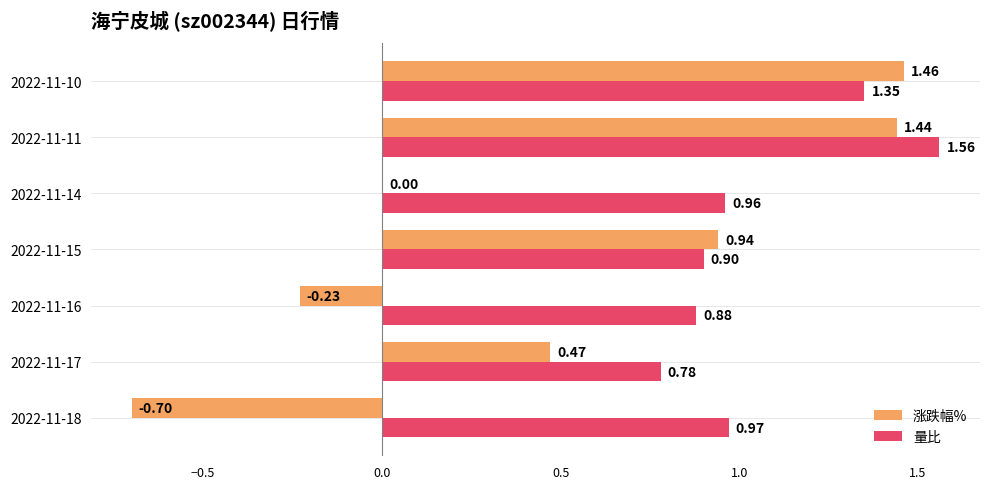

Which series has the largest total across all categories?

量比